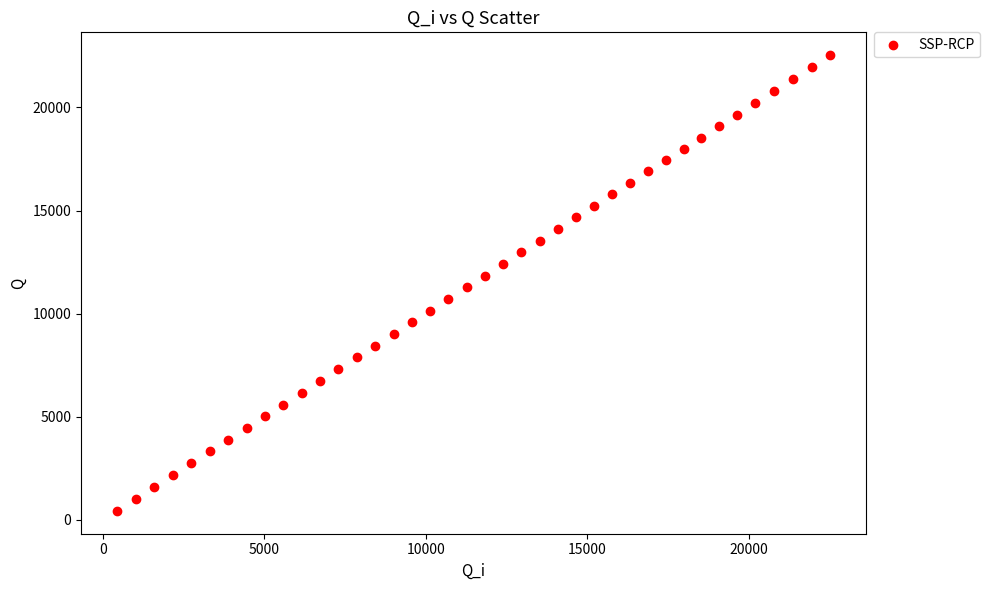

What is the range of Y values (max minus min)?

22106